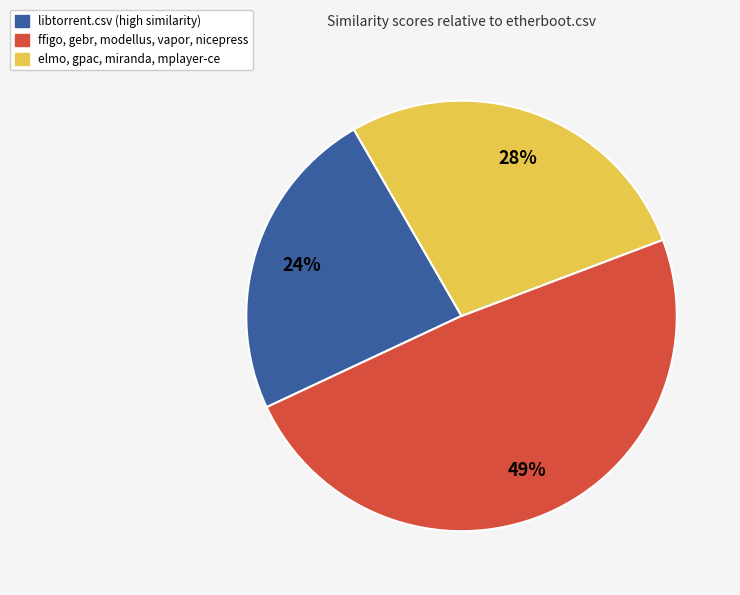

Does any single category account for the majority?

No